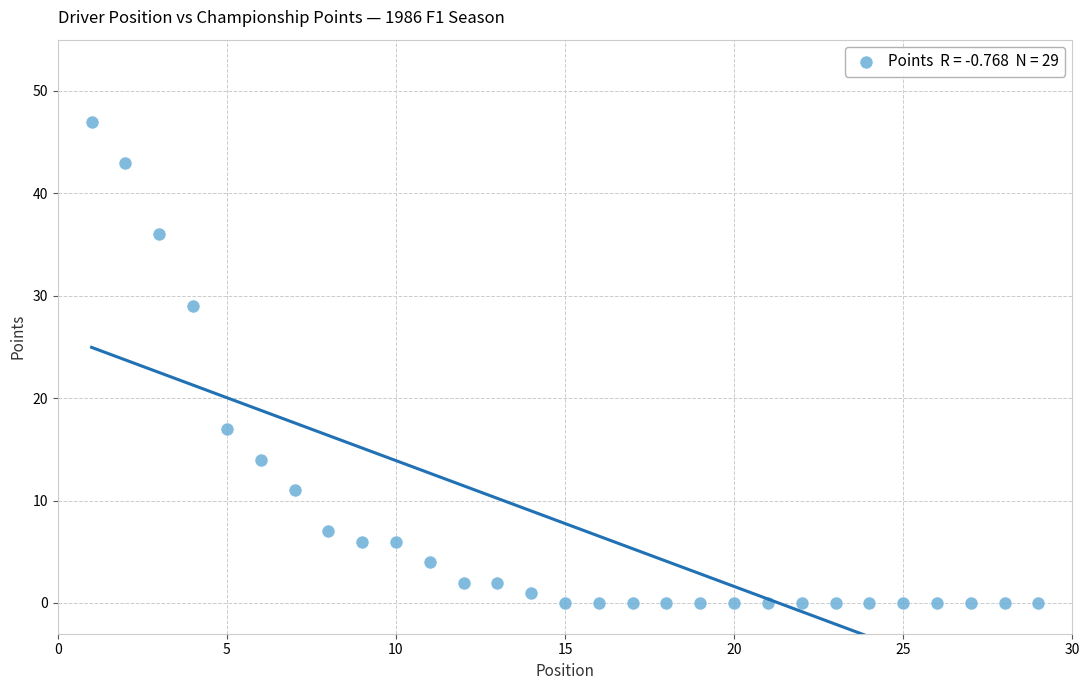

What is the range of X values (max minus min)?

28